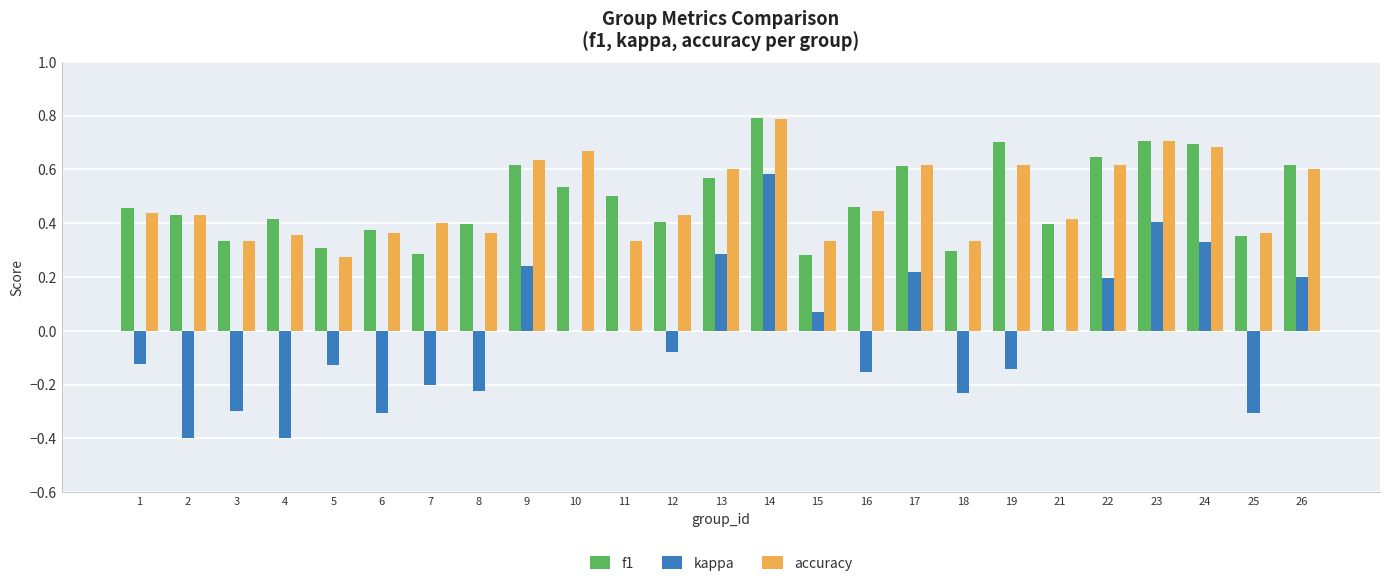

What is the total value across all series at 24?

1.7